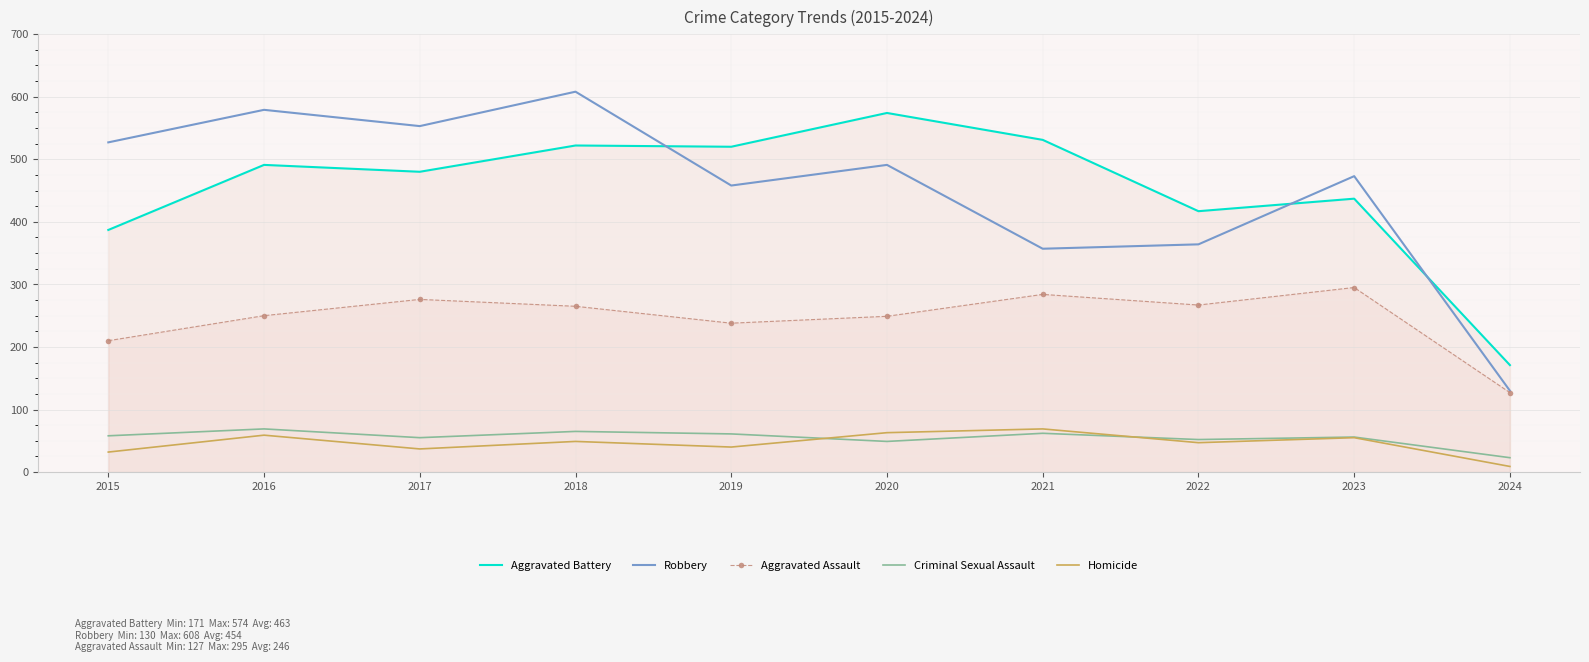

Reading left to right, list all the values displayed in this chart.

Aggravated Battery: 2015=387	2016=491	2017=480	2018=522	2019=520	2020=574	2021=531	2022=417	2023=437	2024=171
Robbery: 2015=527	2016=579	2017=553	2018=608	2019=458	2020=491	2021=357	2022=364	2023=473	2024=130
Aggravated Assault: 2015=210	2016=250	2017=276	2018=265	2019=238	2020=249	2021=284	2022=267	2023=295	2024=127
Criminal Sexual Assault: 2015=58	2016=69	2017=55	2018=65	2019=61	2020=49	2021=62	2022=52	2023=56	2024=23
Homicide: 2015=32	2016=59	2017=37	2018=49	2019=40	2020=63	2021=69	2022=47	2023=55	2024=9